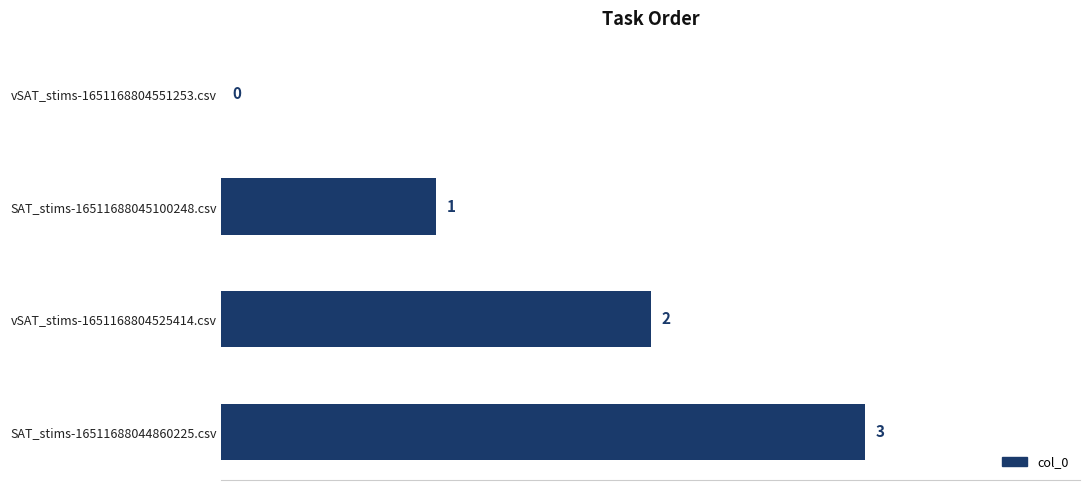

True or false: the data shows 0 at vSAT_stims-1651168804525414.csv.

False